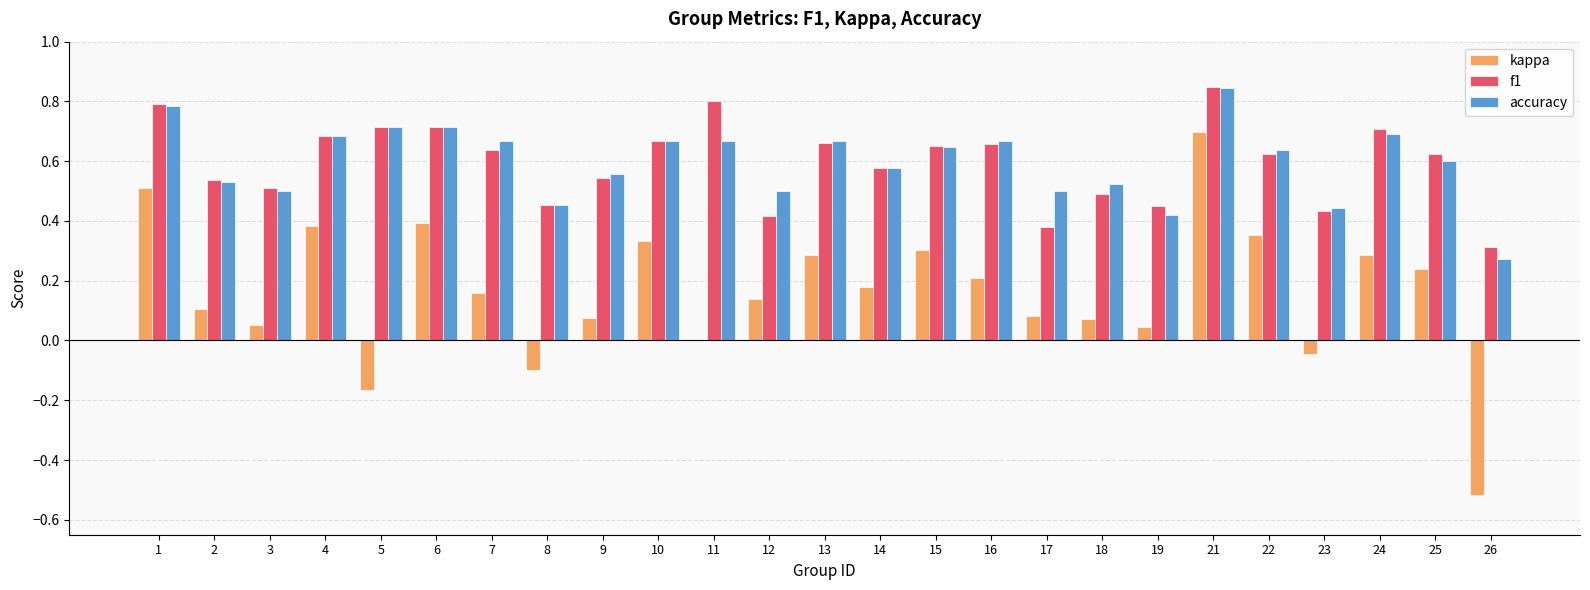

What is the sum of the f1 values at 9 and 11?

1.3